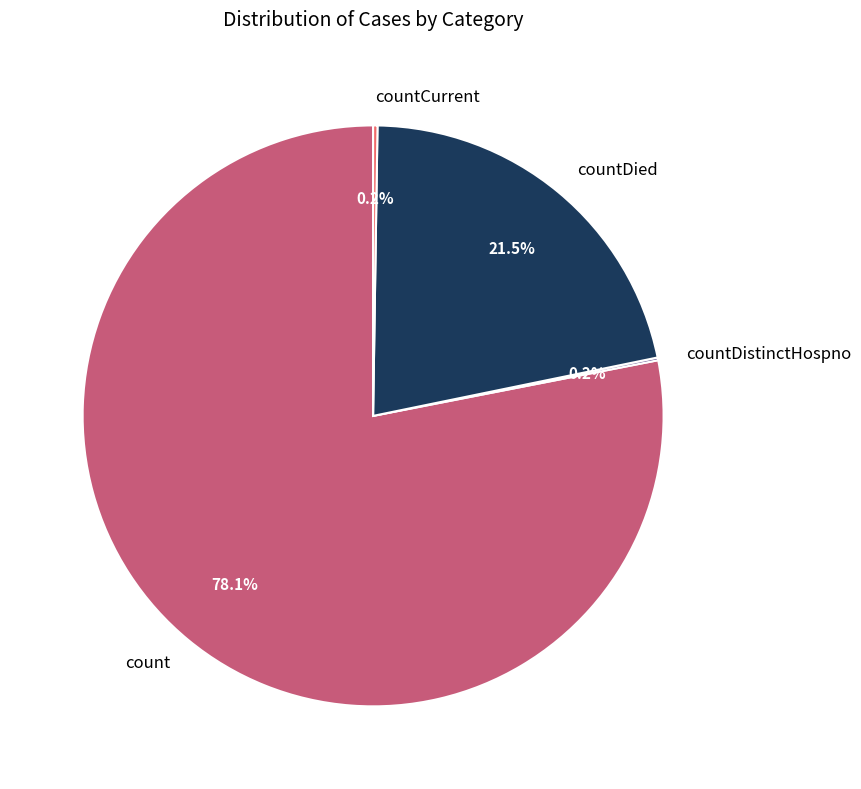

Between count and countDied, which is larger?

count